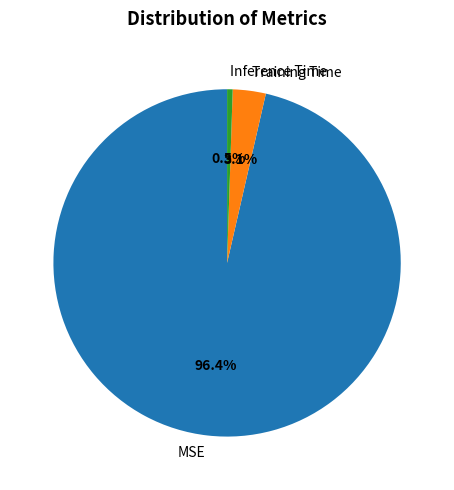

To the nearest percent, what is the difference between the Training Time and Inference Time slice percentages?

3%